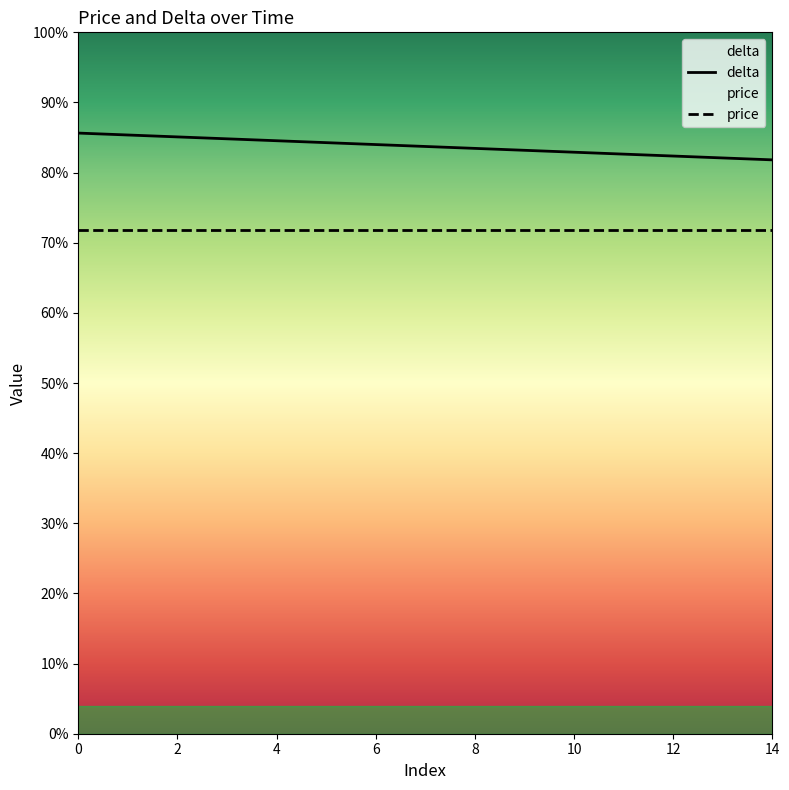

Where is the data nearest to the value 921?

7